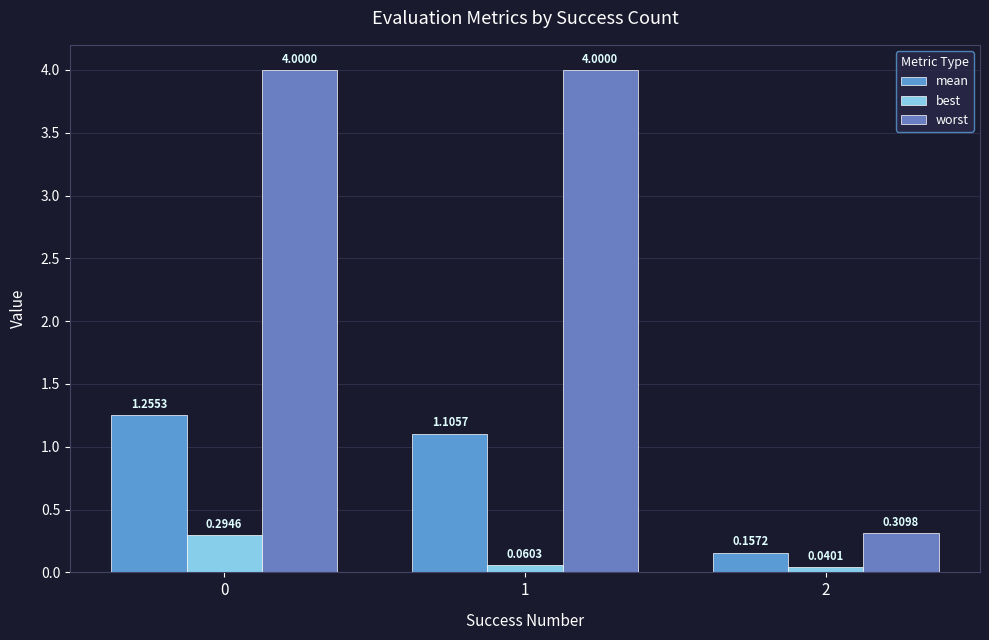

List the series in order of their overall mean, highest first.

worst, mean, best